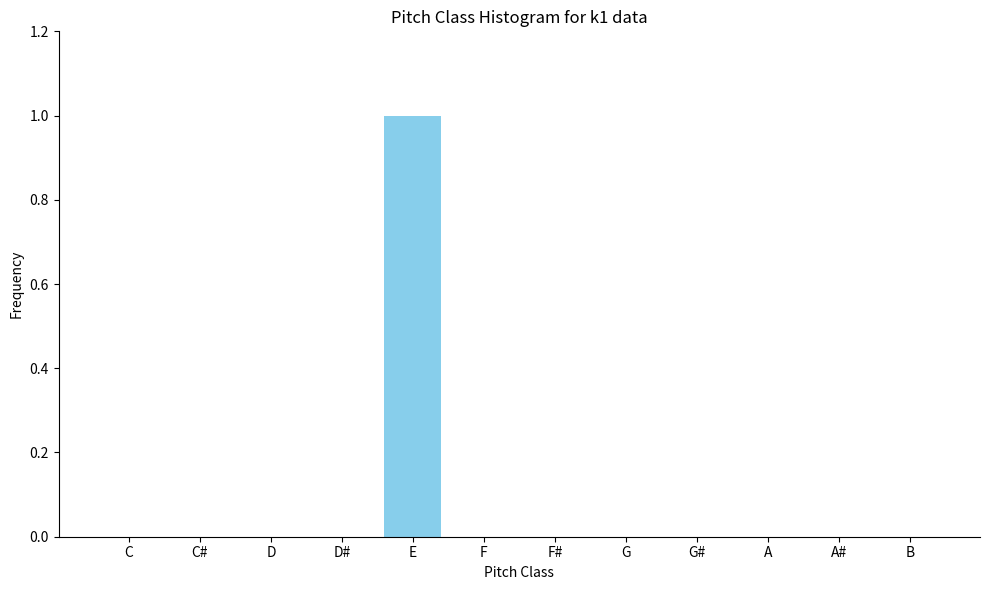

Reading left to right, transcribe all the data shown in this chart.

C=0	C#=0	D=0	D#=0	E=1	F=0	F#=0	G=0	G#=0	A=0	A#=0	B=0